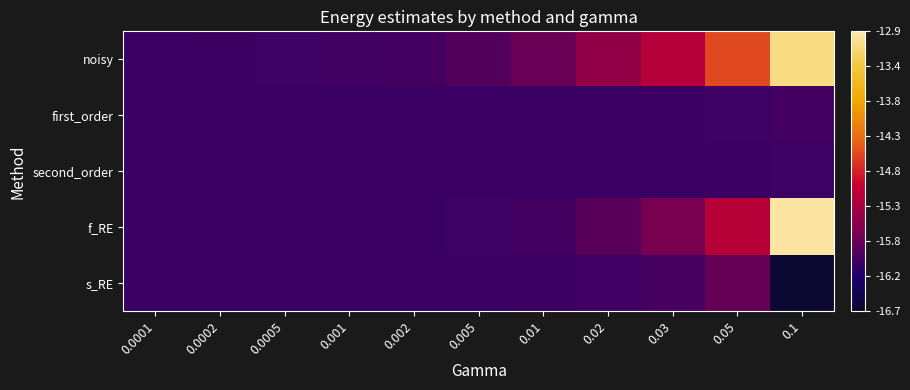

Rank the series by their maximum value, from highest to lowest.

f_RE, noisy, s_RE, first_order, second_order